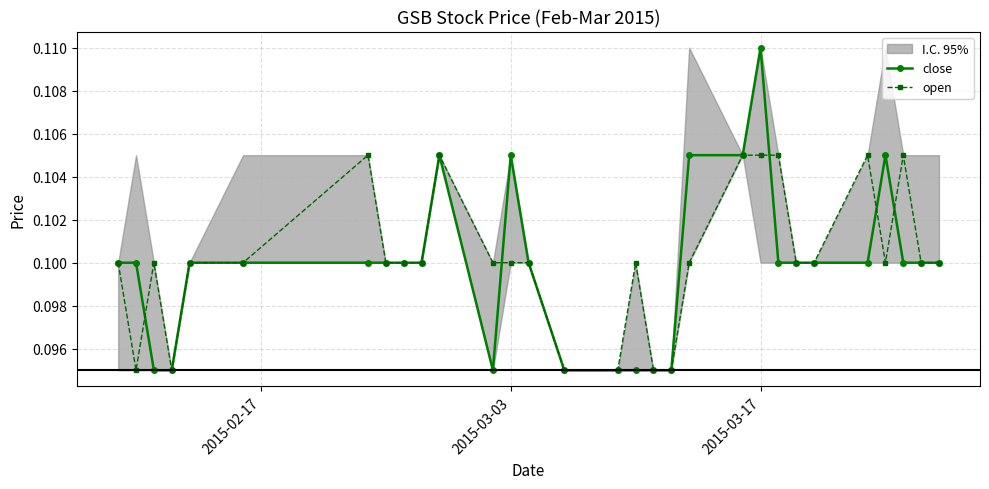

Which series has the largest total across all categories?

open